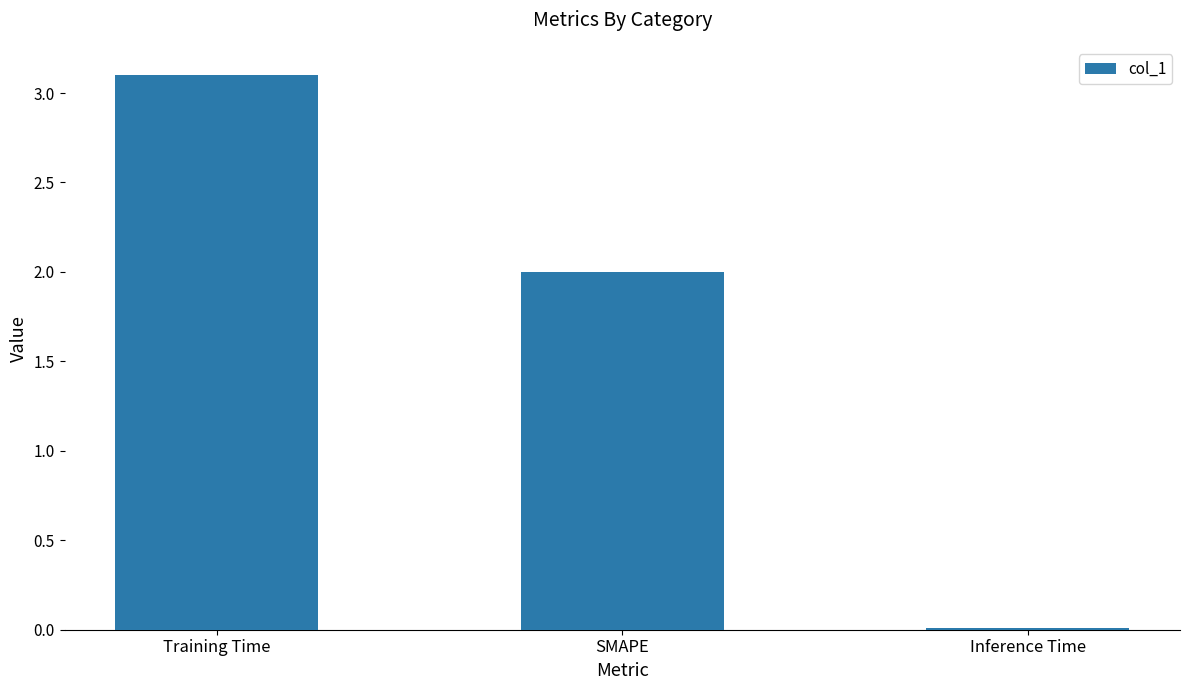

What is the greatest value displayed?

3.1